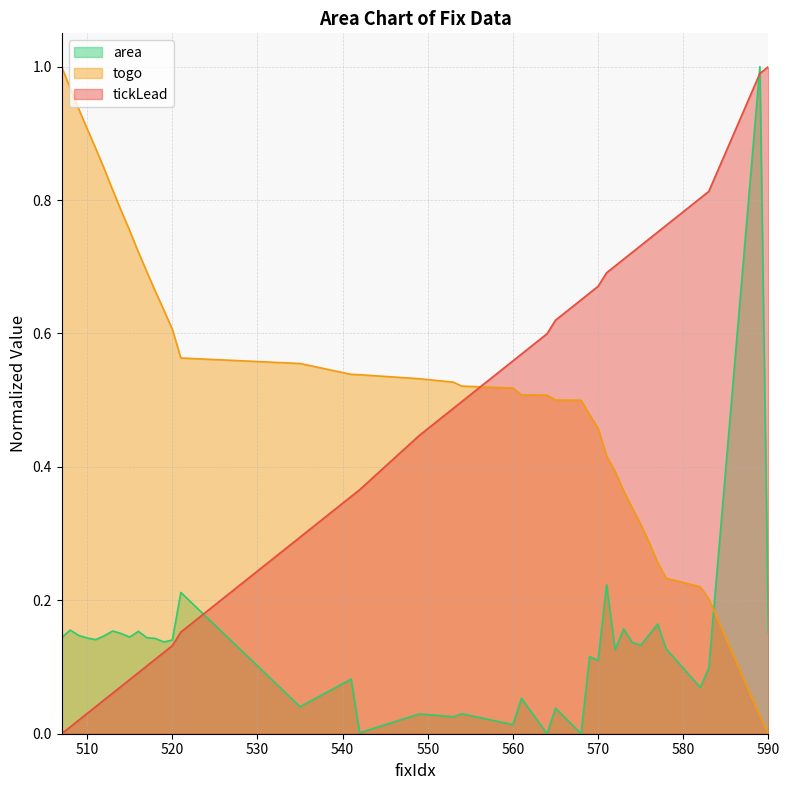

Which series has the largest range (max minus min)?

tickLead